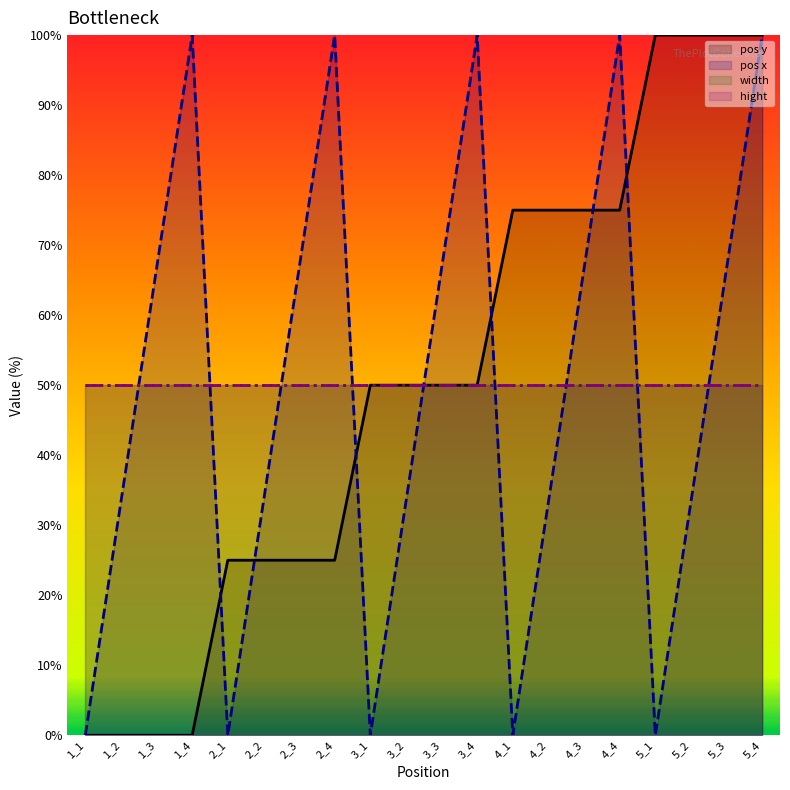

True or false: pos x and pos y intersect in this chart.

True